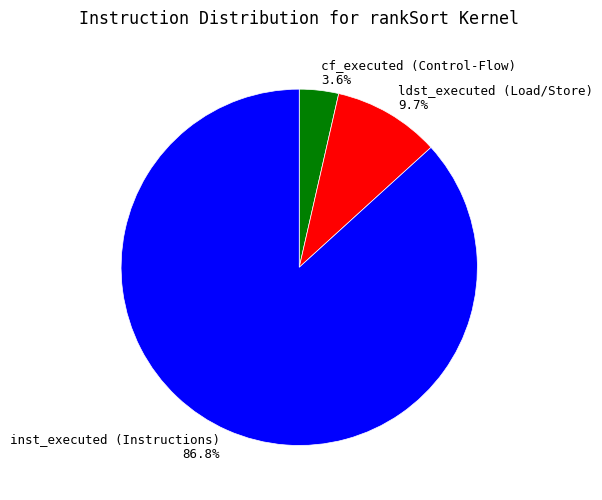

To the nearest percent, what portion does inst_executed (Instructions) represent?

87%